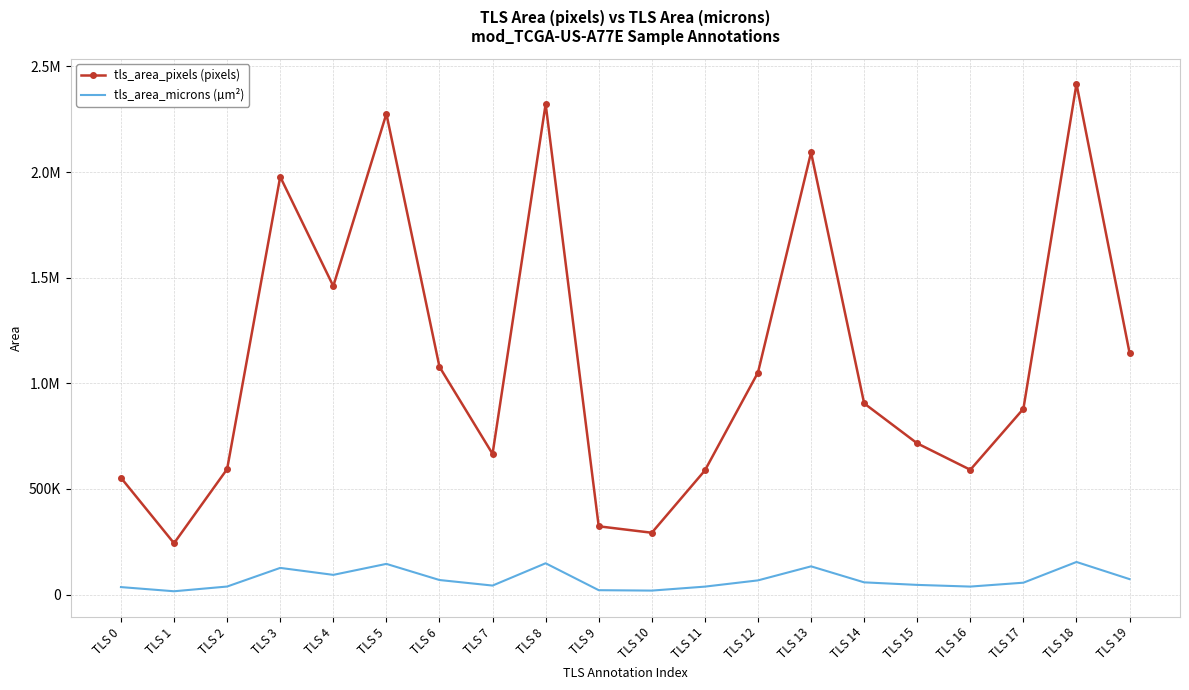

At which category does tls_area_pixels (pixels) reach its first local valley?

TLS 1